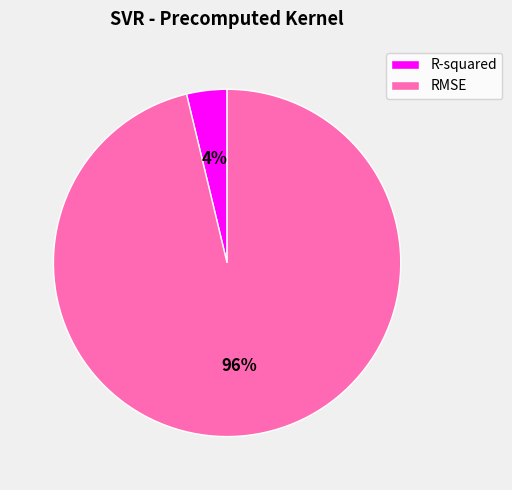

What percentage is the RMSE slice, to the nearest percent?

96%